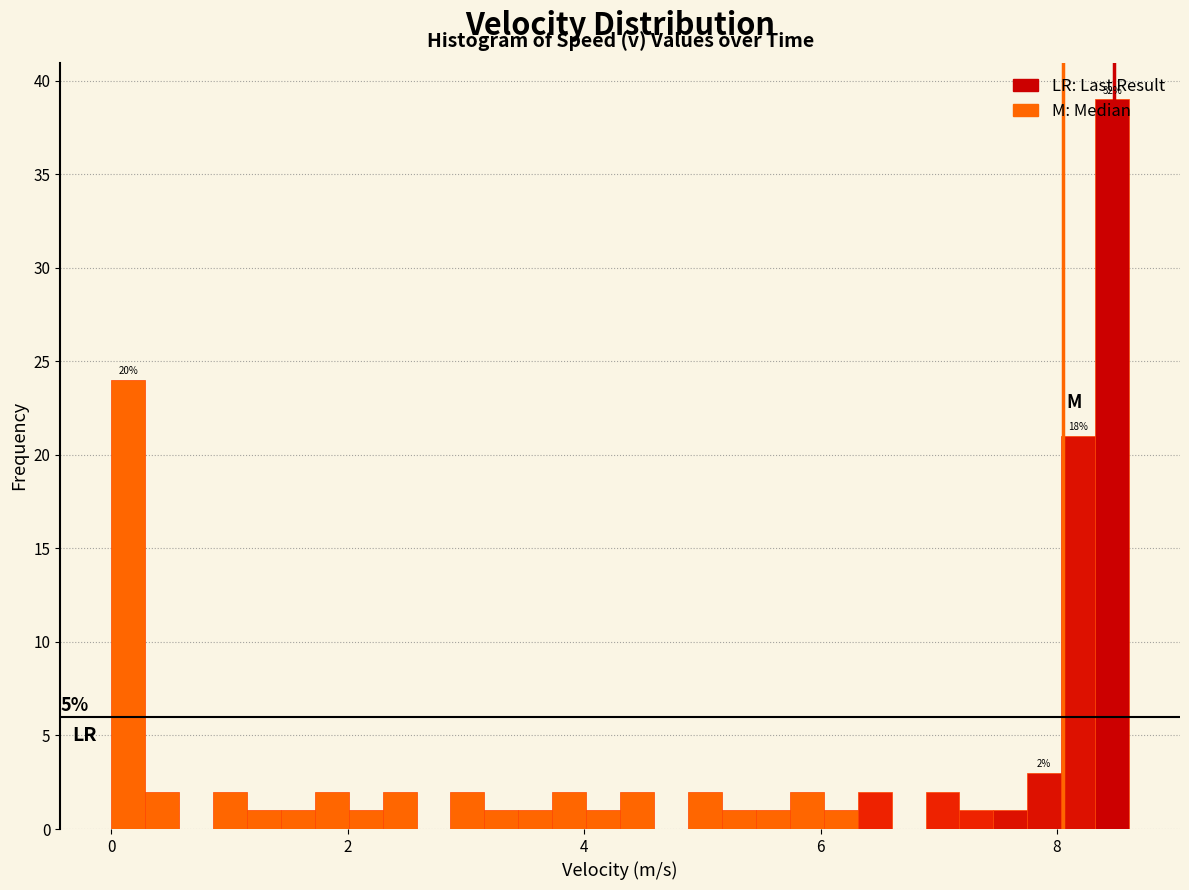

Read against the x-axis, roughly where is the centre of the tallest bar?

8.4